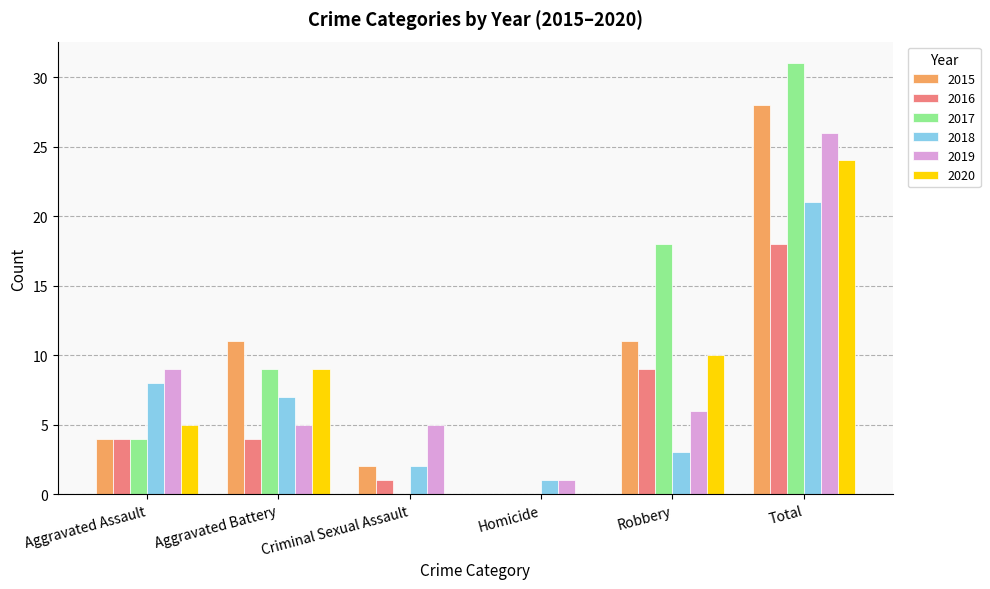

The value of 2020 at Total is 24. True or false?

True